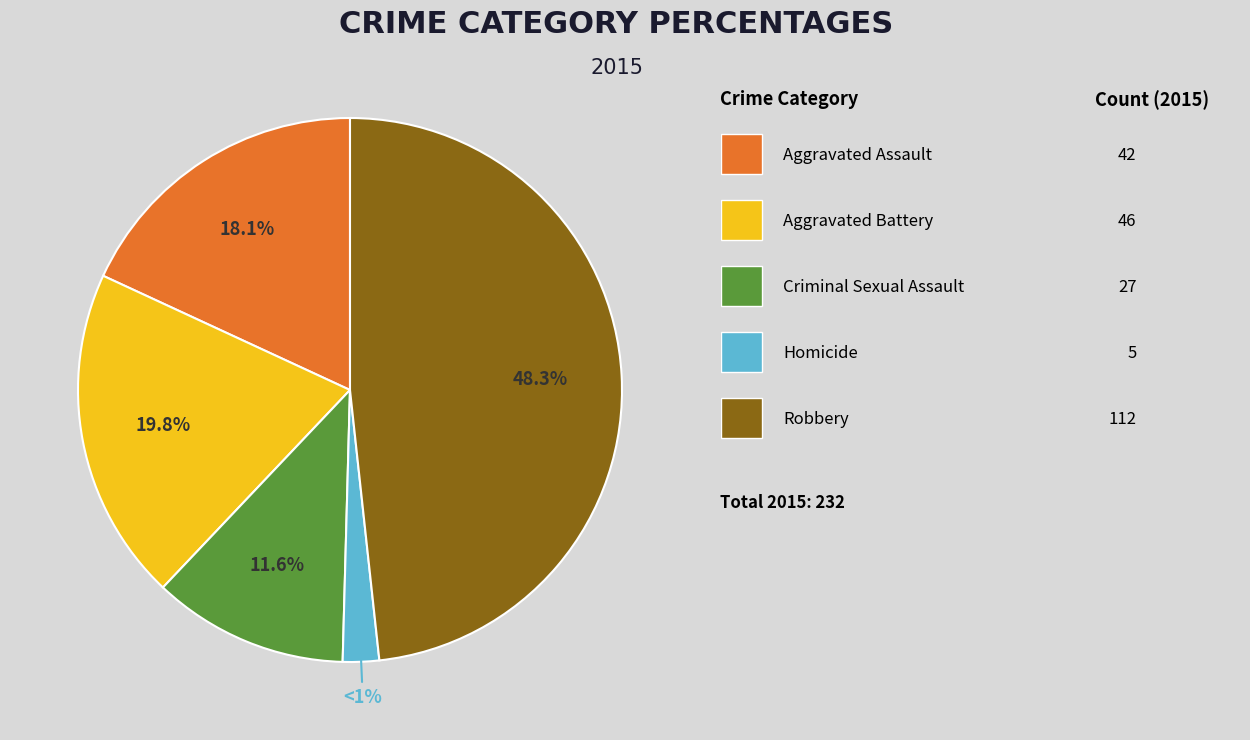

True or false: Criminal Sexual Assault accounts for 12% of the total.

True